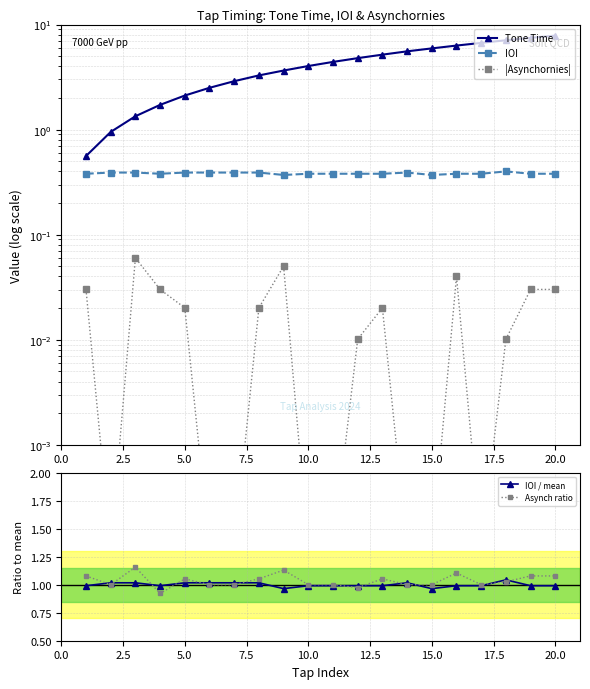

True or false: Asynch ratio has a value of 1.0 at 15.0.

True